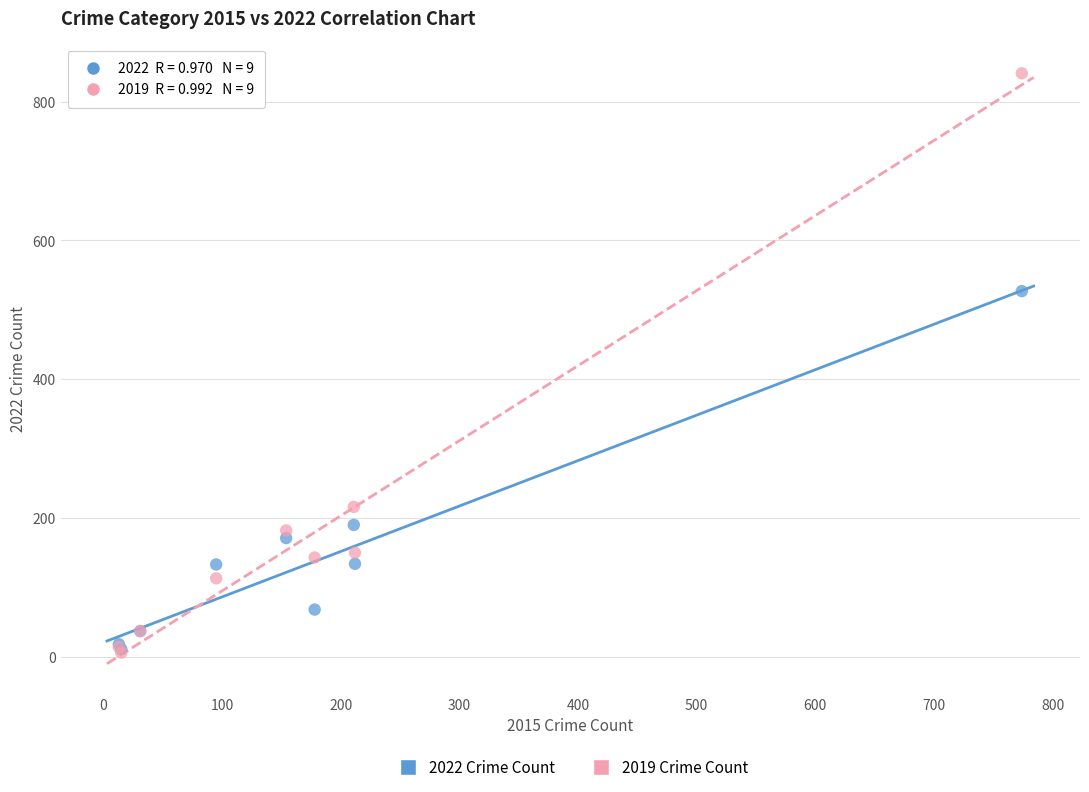

In the 2022 Crime Count series, what Y value is closest to 269?

190